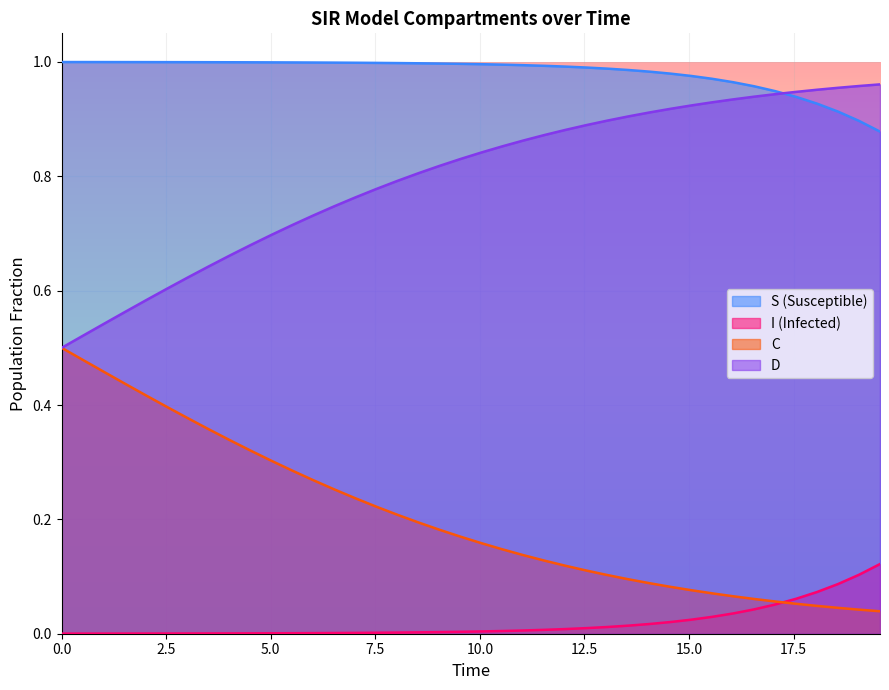

What are all the series names shown in the legend?

S (Susceptible), I (Infected), C, D